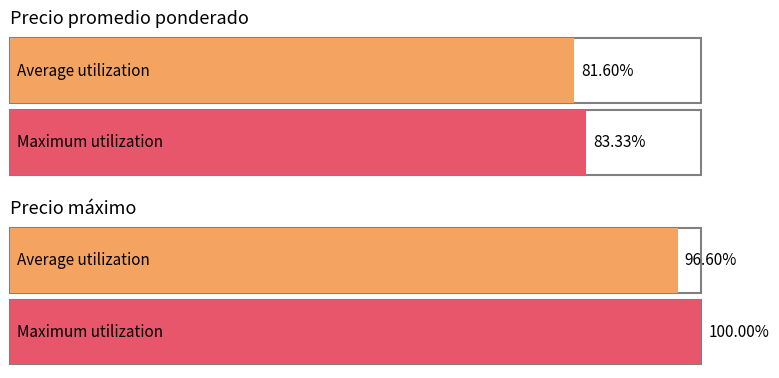

At 500, list the series in order from largest to smallest.

Precio máximo, Precio promedio ponderado